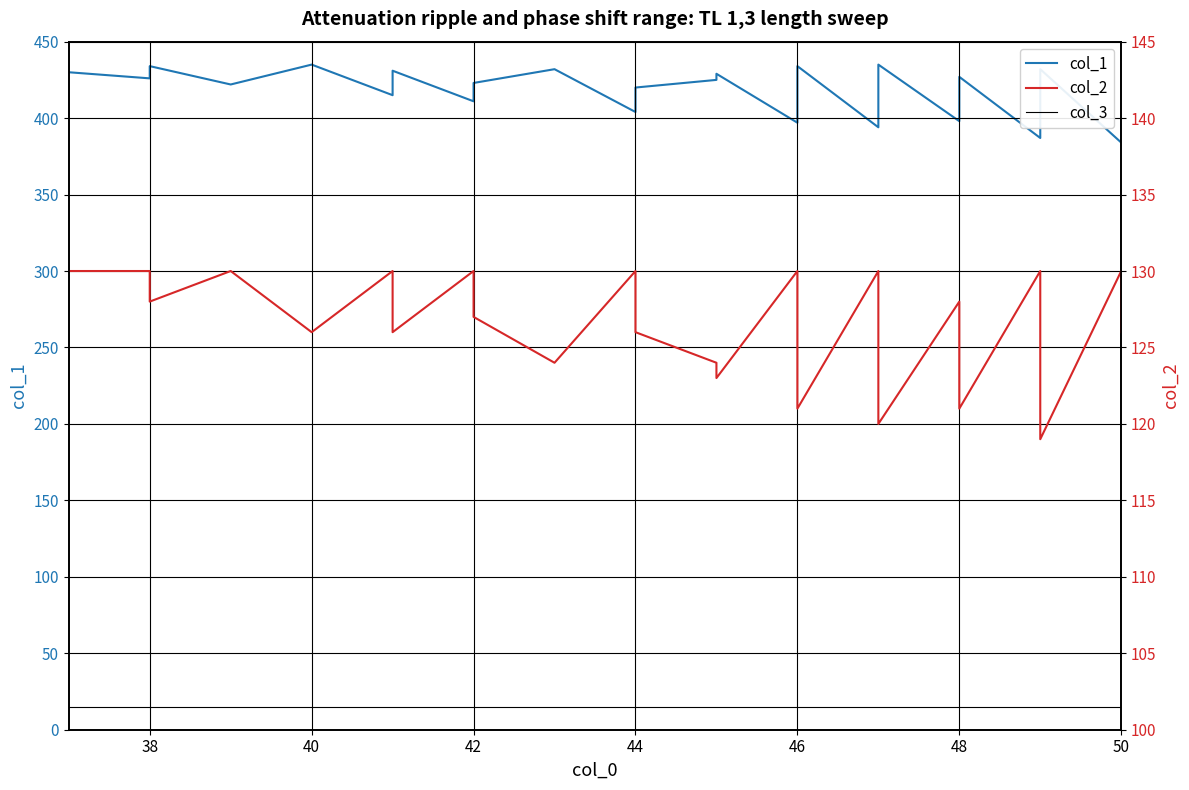

True or false: col_2 has more than 0 interior local peaks.

True